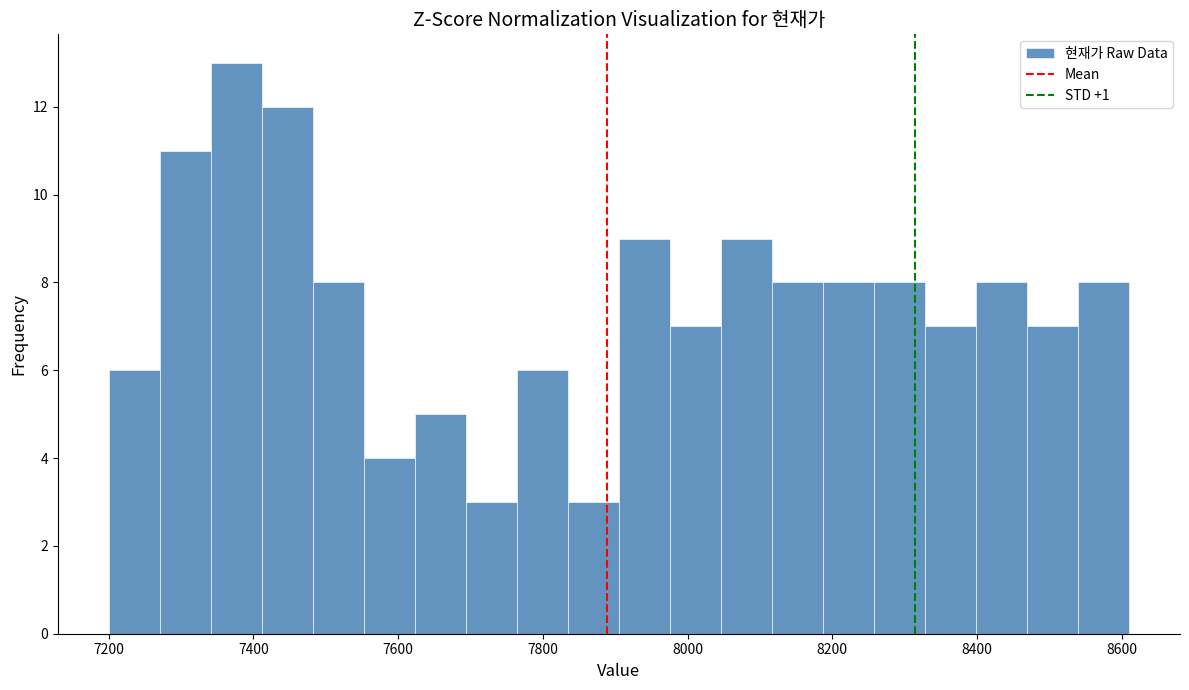

Around what value on the x-axis is the tallest bar? Give the approximate position of its centre, as read against the axis.

7380